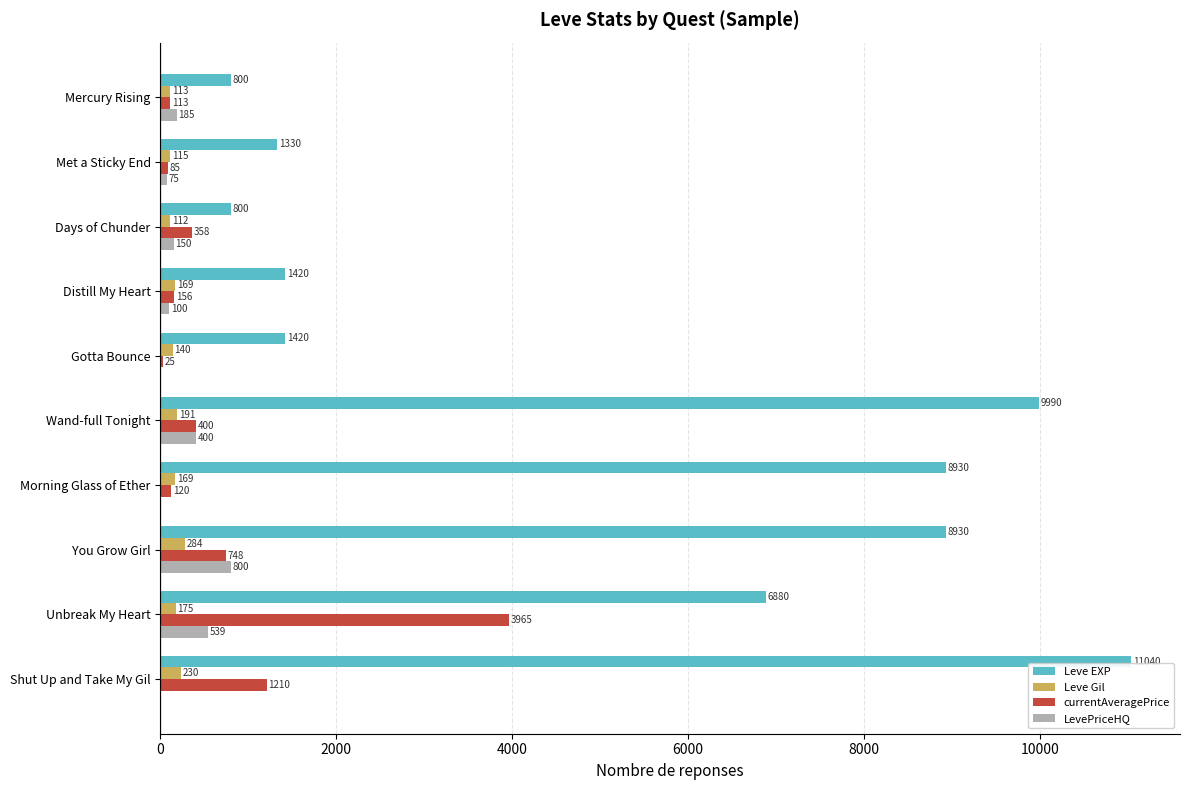

What are all the series names shown in the legend?

Leve EXP, Leve Gil, currentAveragePrice, LevePriceHQ